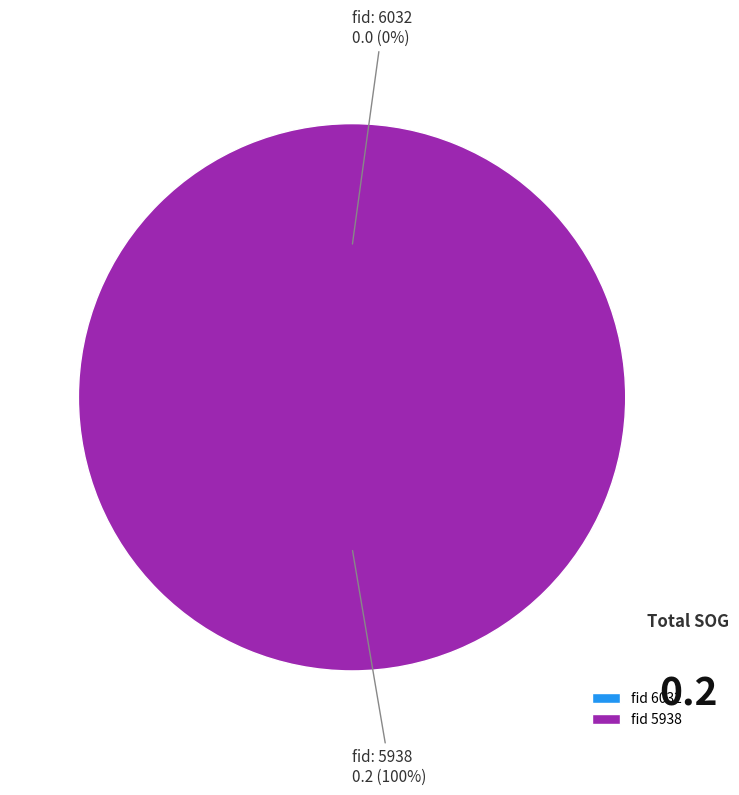

Which slice is the smallest?

6032